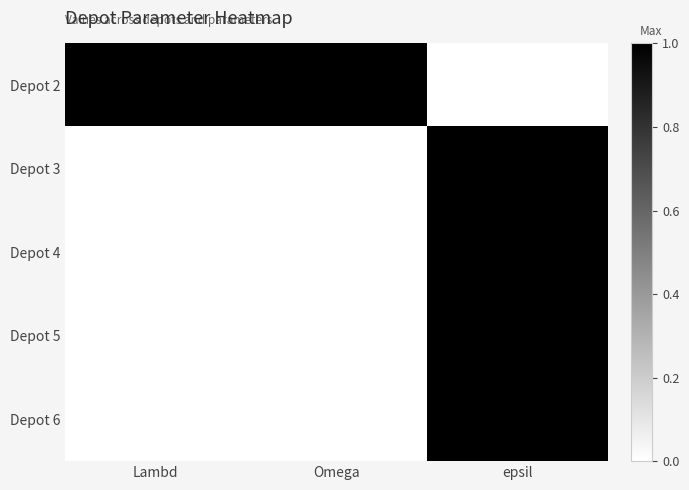

At which category is the sum across all series the highest?

epsil